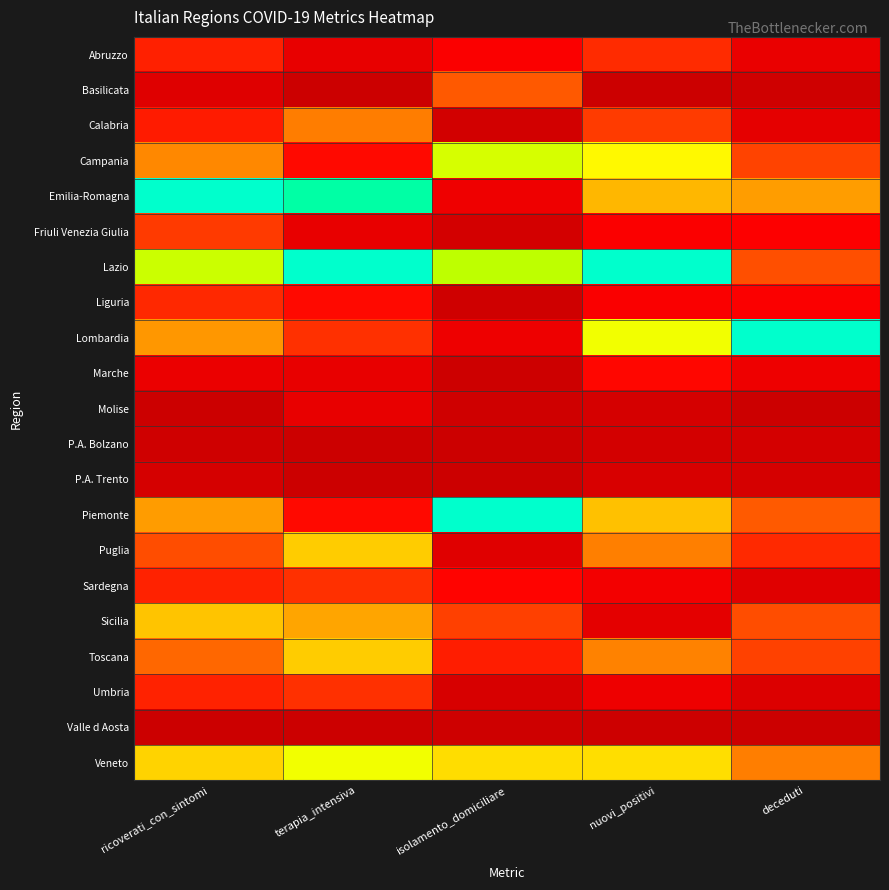

What is the difference between the highest and lowest values at terapia_intensiva?

1.0